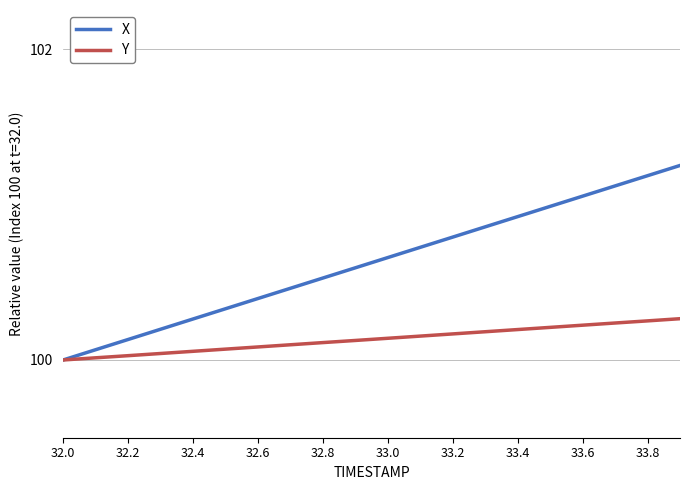

List the series in order of their peak value, lowest first.

Y, X